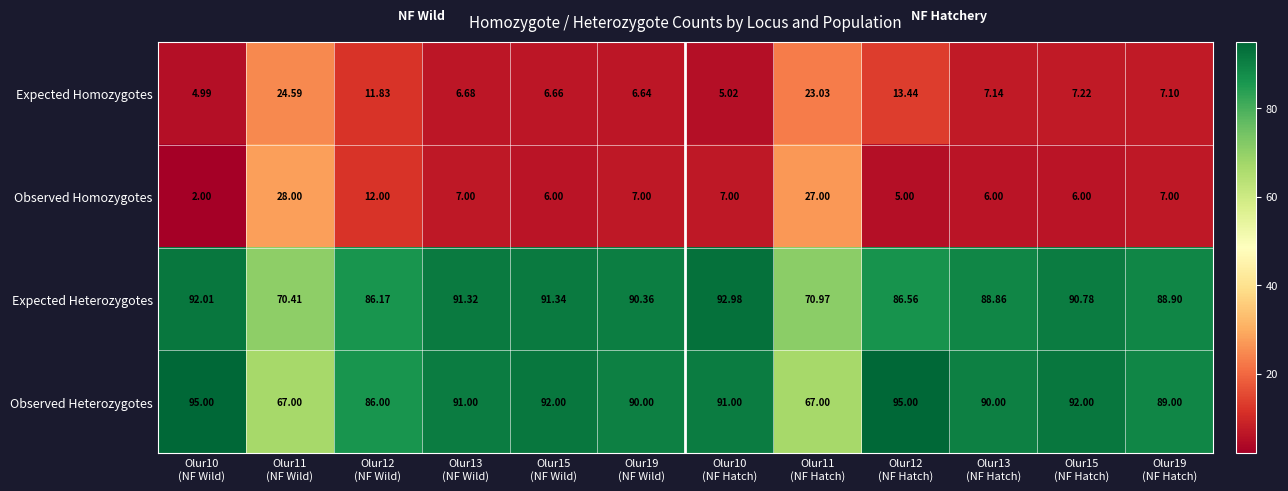

How many data points does each series have?

12